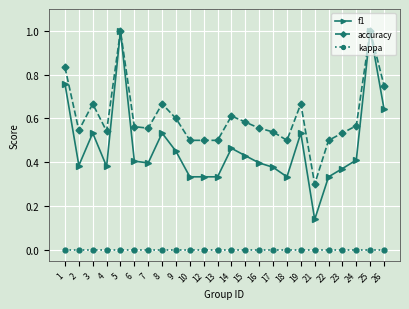

Where is the first local minimum for accuracy?

2